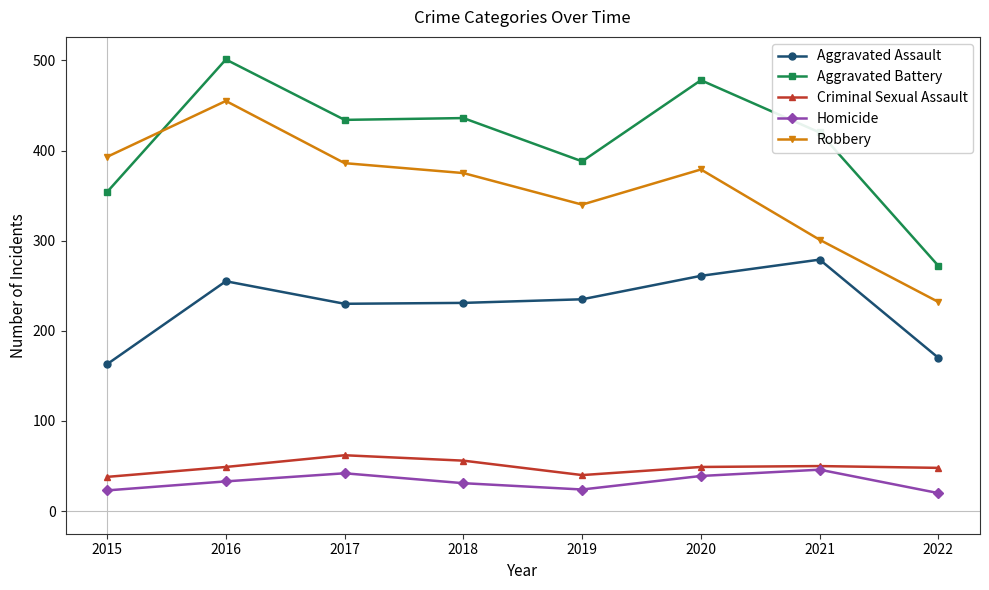

What is the difference between the Criminal Sexual Assault values at 2019 and 2016?

9